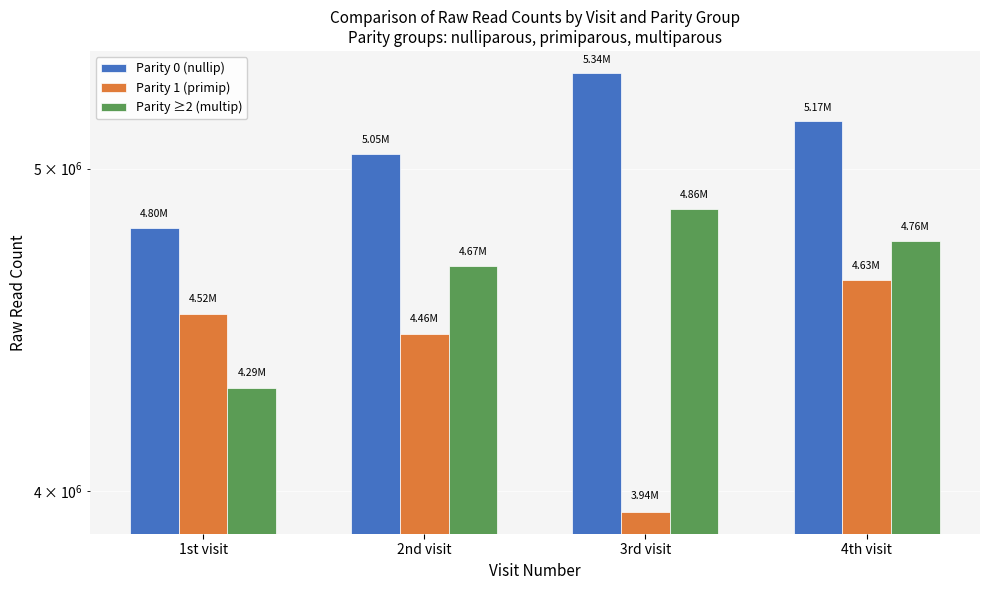

What is the label of the 1st bar from the left?

1st visit